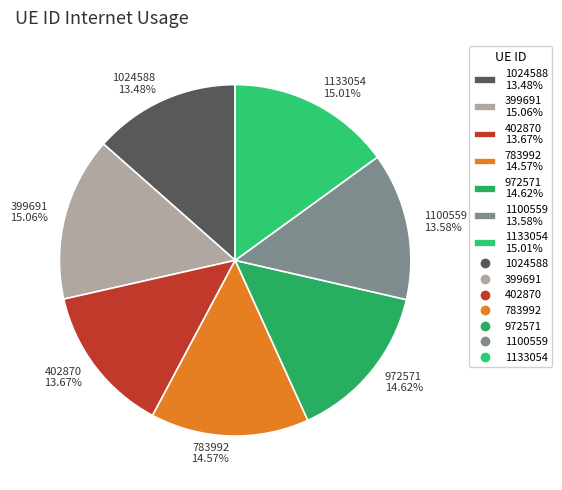

True or false: 399691 accounts for 5% of the total.

False